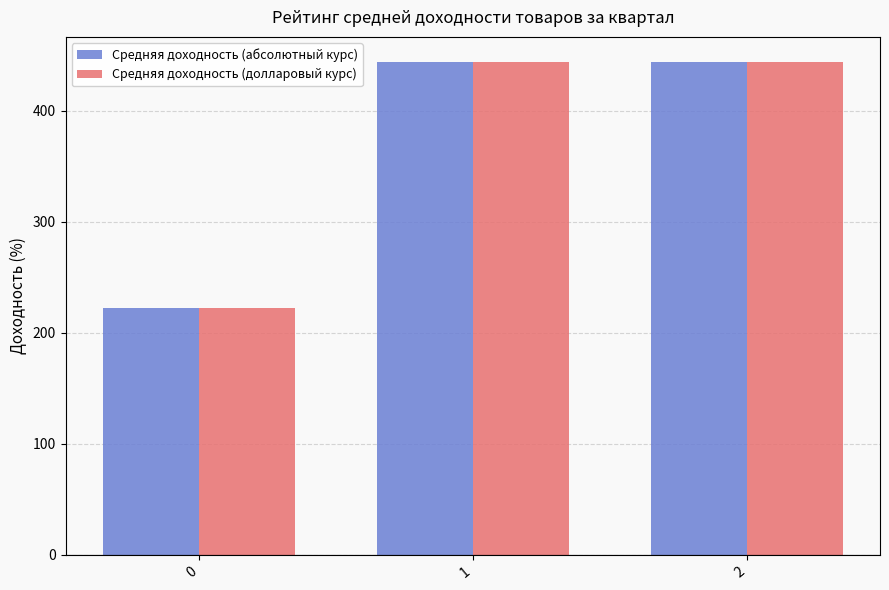

What is the difference between the maximum and minimum values in the Средняя доходность (долларовый курс) series?

222.2